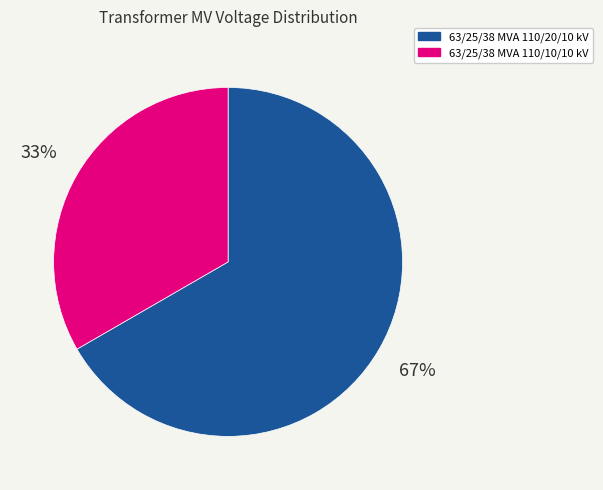

What percentage is the 63/25/38 MVA 110/10/10 kV slice, to the nearest percent?

33%